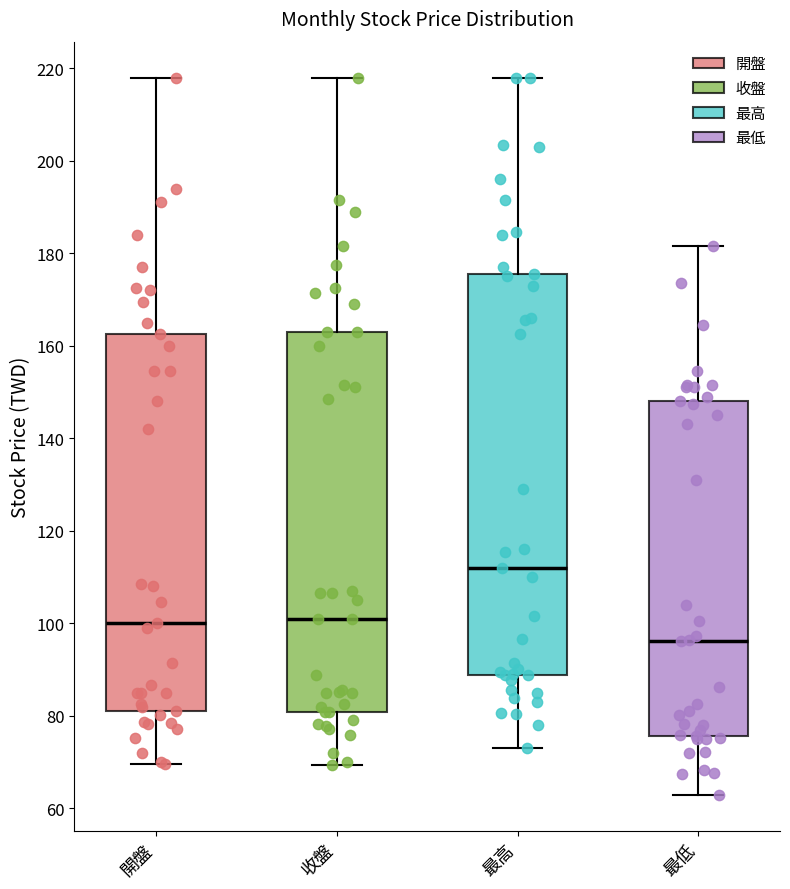

Where does the upper whisker of the box for 收盤 end on the y-axis? The values are not printed on the chart, so give them approximately, as read against the axis.

218